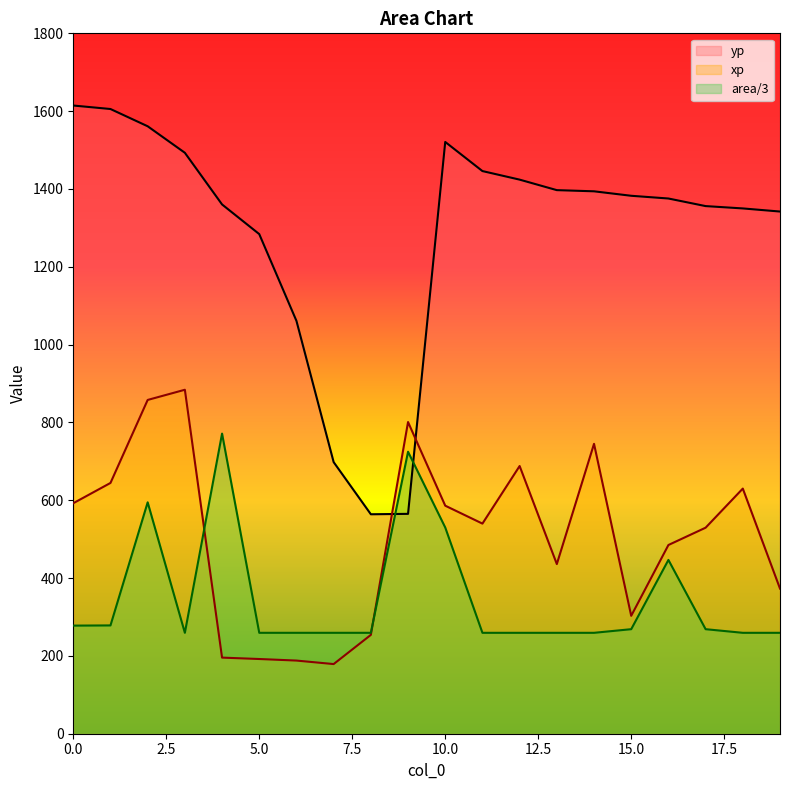

What is the value of the xp point at the 9th from the left?

254.0